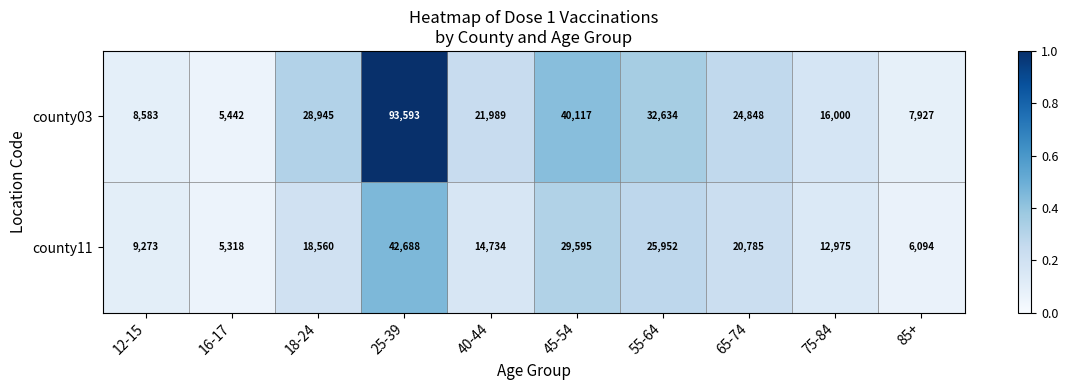

The value of county03 at 65-74 is 24848. True or false?

True